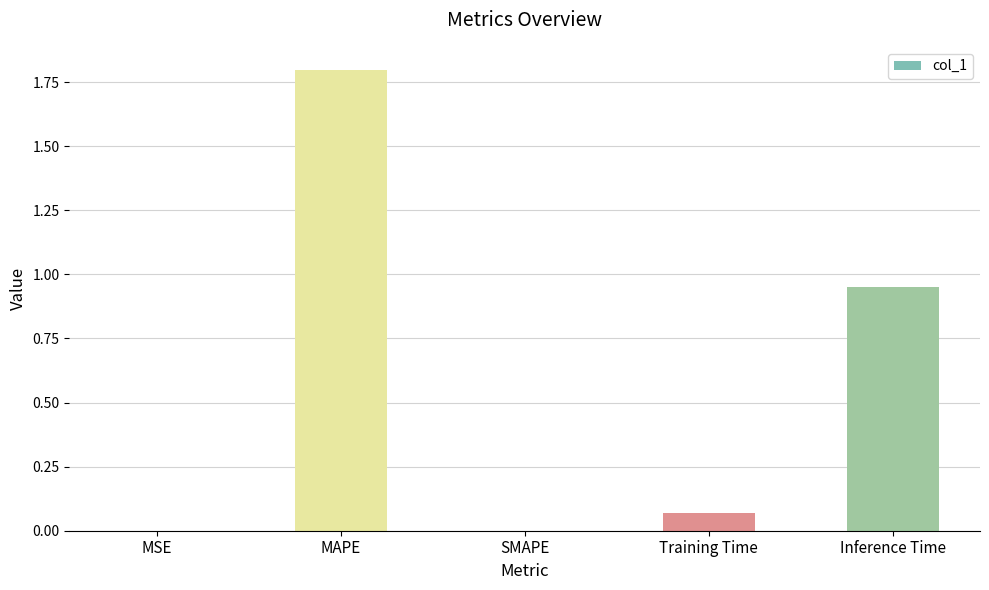

Between MSE and Training Time, which is larger?

Training Time